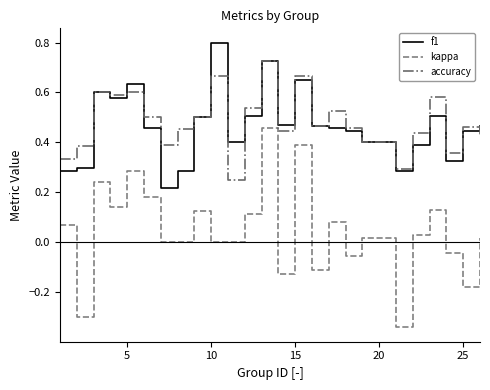

True or false: f1 and kappa cross at least once.

False